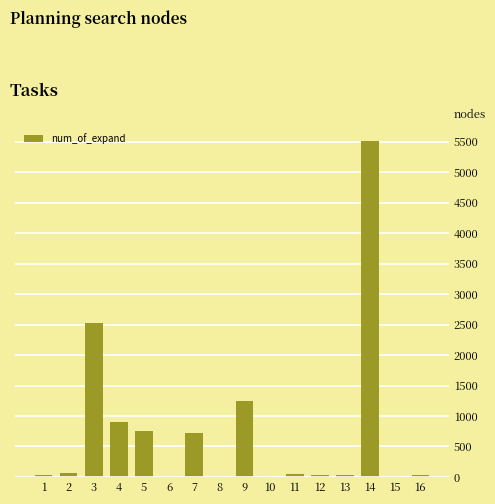

Which has a higher value, 8 or 4?

4